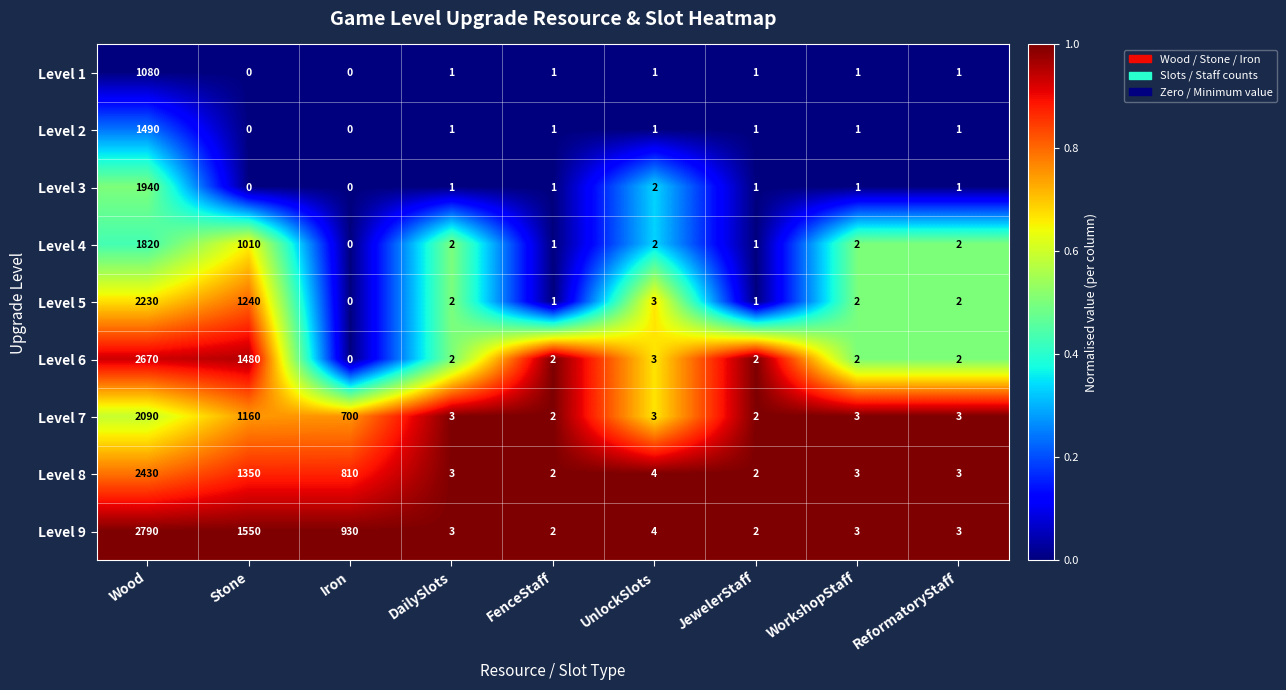

At which label does Level 4 reach its minimum?

Iron